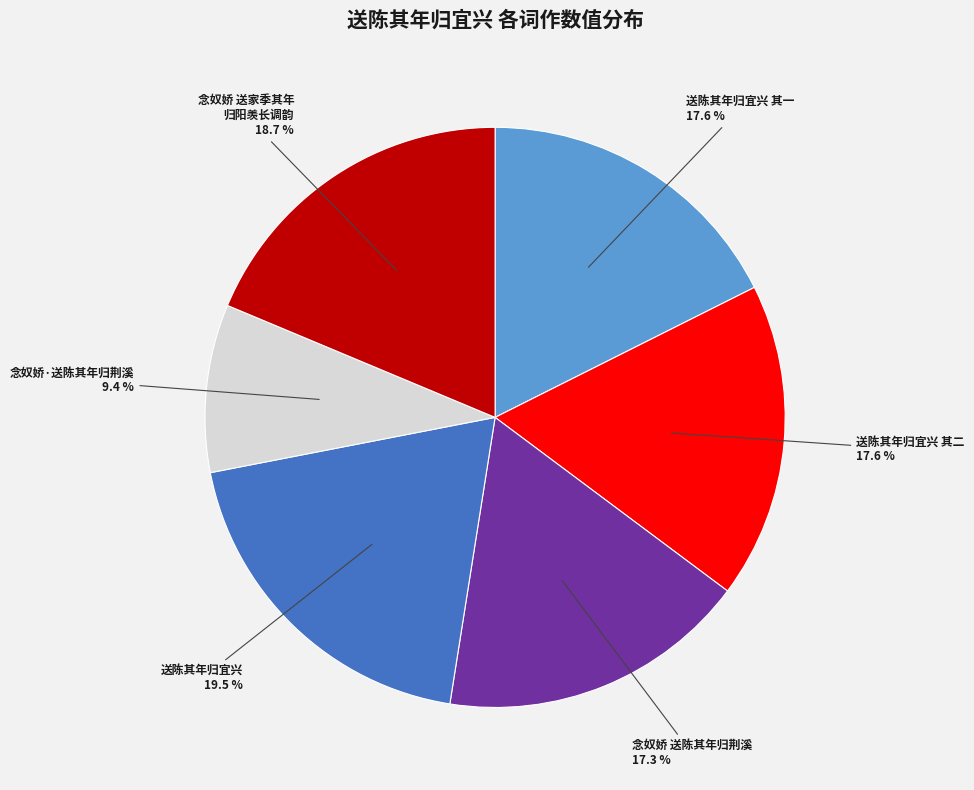

How many slices are in this pie chart?

6